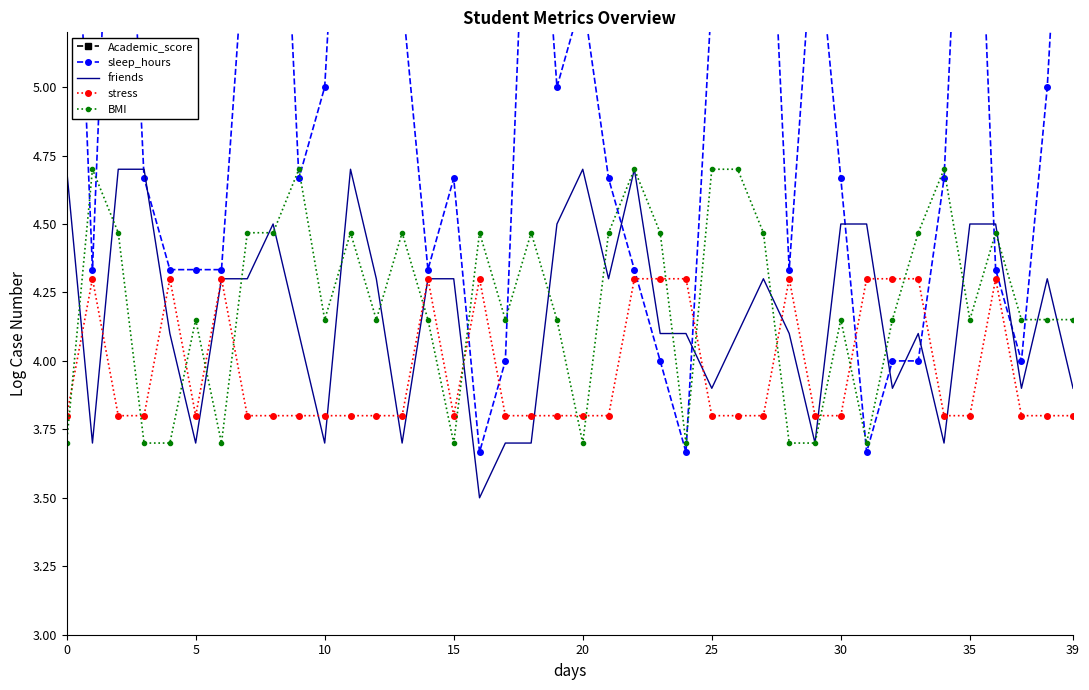

What is the minimum value for friends?

3.5